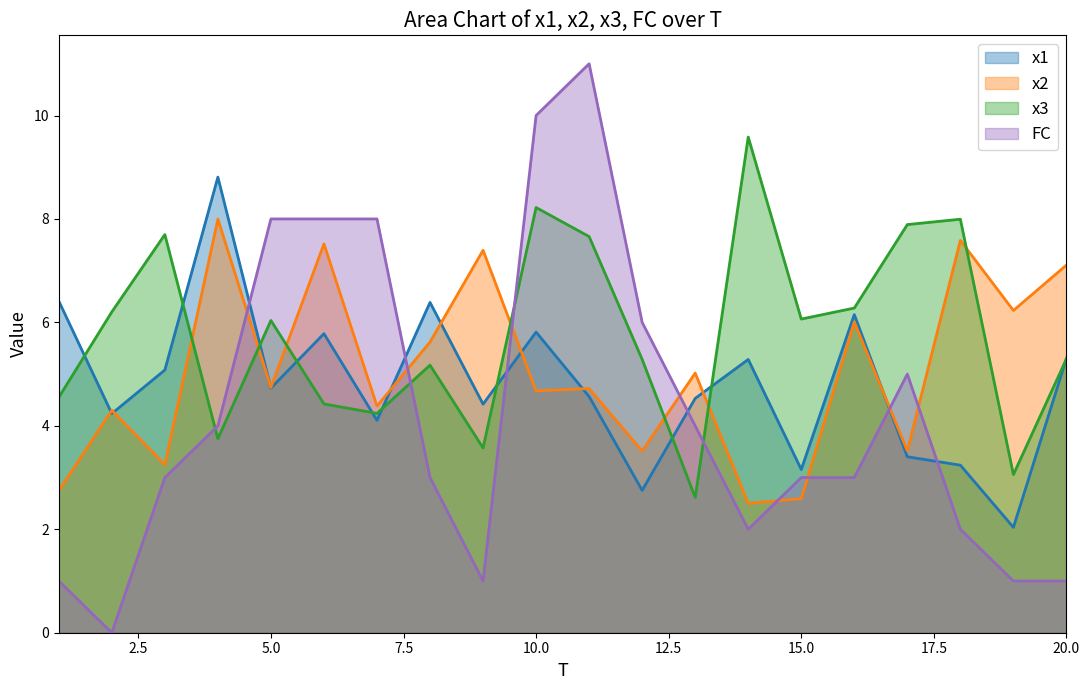

The x3 series shows 4.1 at 19. True or false?

False